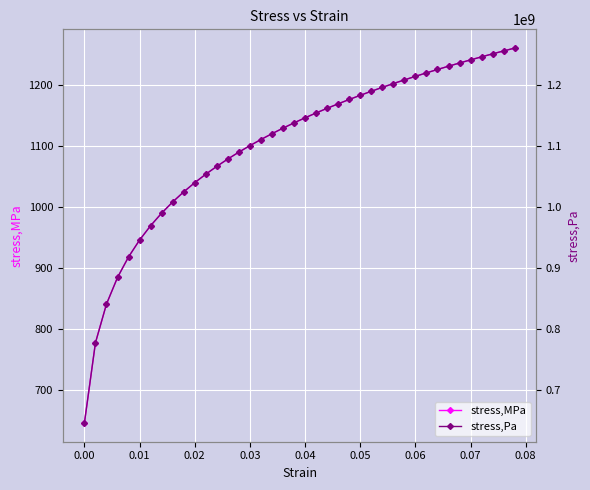

What is the difference between the second highest and second lowest values in the stress,MPa series?

478.9